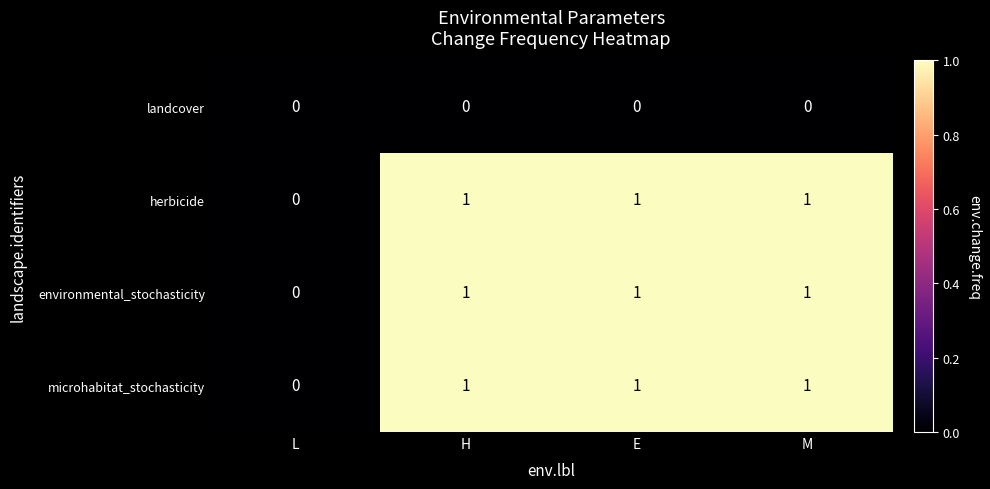

At which label does environmental_stochasticity reach its minimum?

L